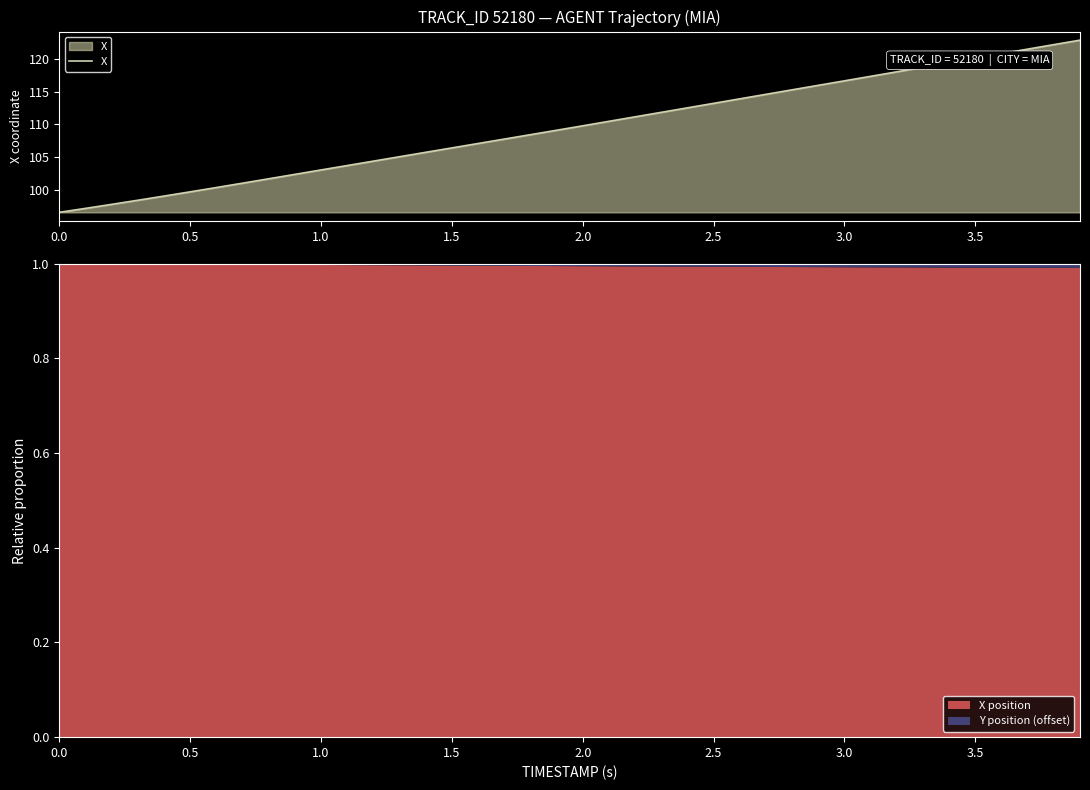

What is the maximum value for X position?

1.0